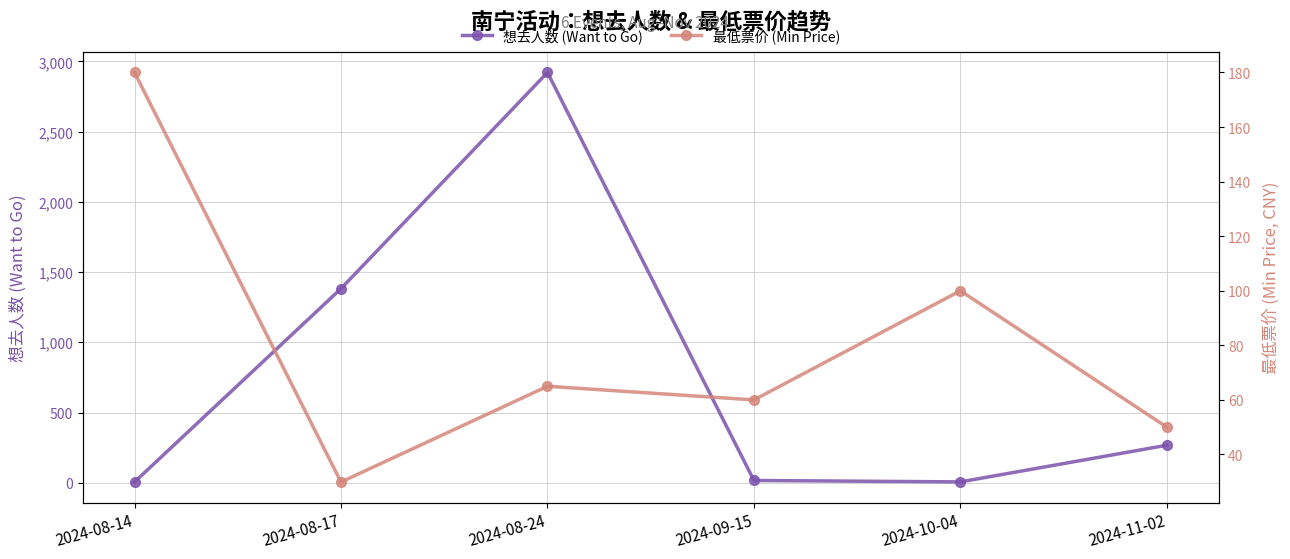

At 2024-08-24, list the series in order from smallest to largest.

最低票价 (Min Price), 想去人数 (Want to Go)